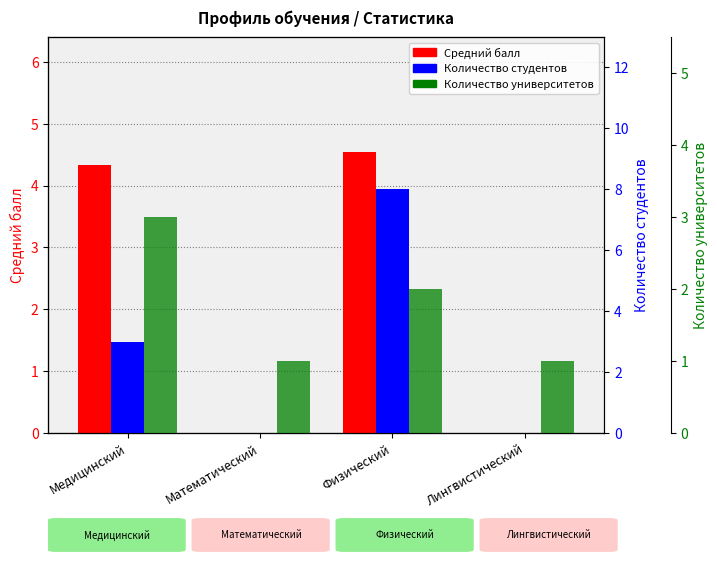

The value of Количество университетов at Медицинский is 3.0. True or false?

True